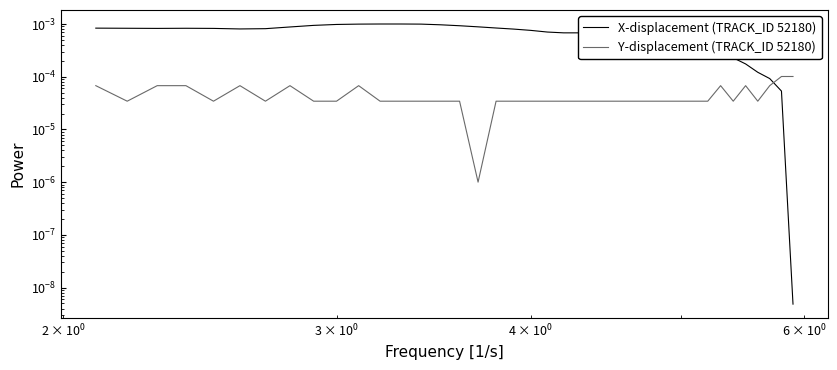

Does the chart display data point markers on the line(s)?

No